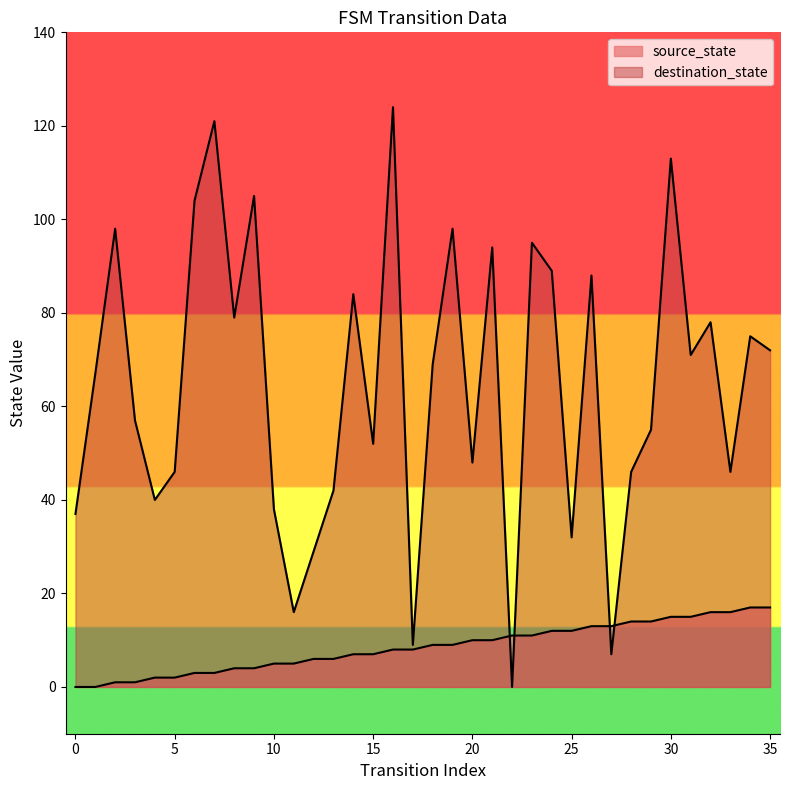

Does the chart display data point markers on the line(s)?

No